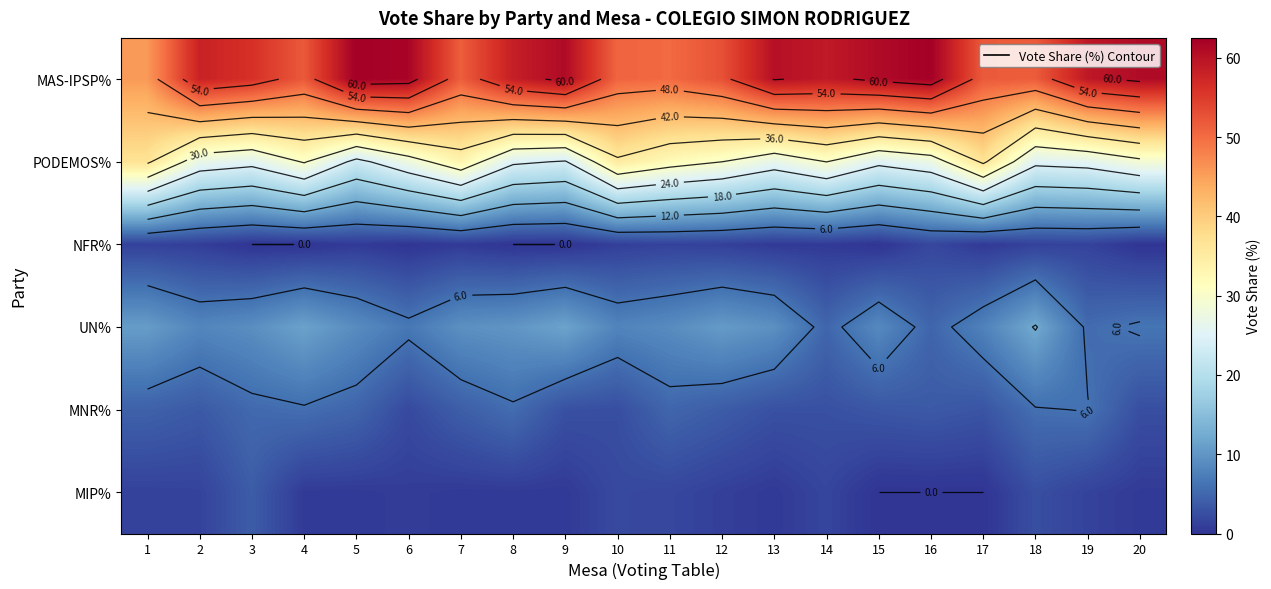

What is the difference between the maximum and second lowest values in the MIP% series?

3.9